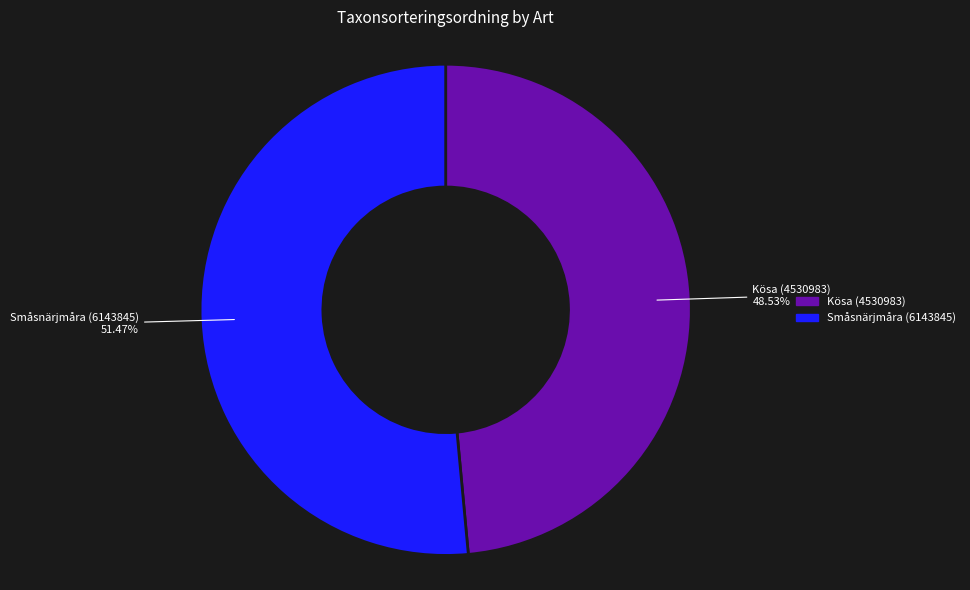

What is the ratio of the value at Kösa (4530983) to the value at Småsnärjmåra (6143845)?

0.9